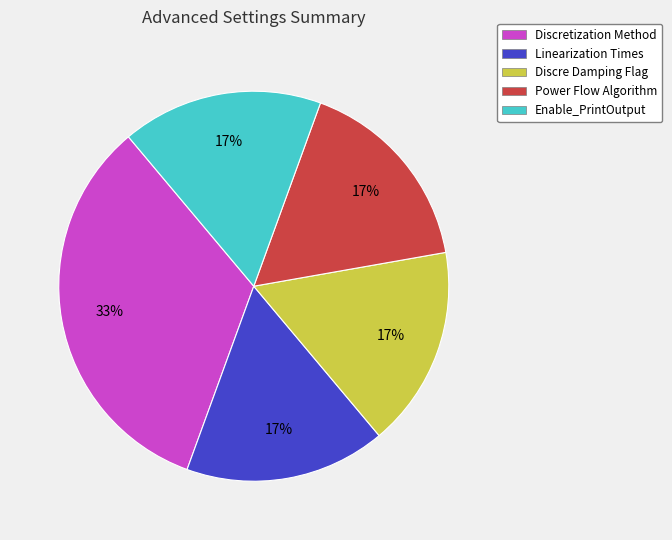

To the nearest percent, what percentage of the pie is Linearization Times?

17%